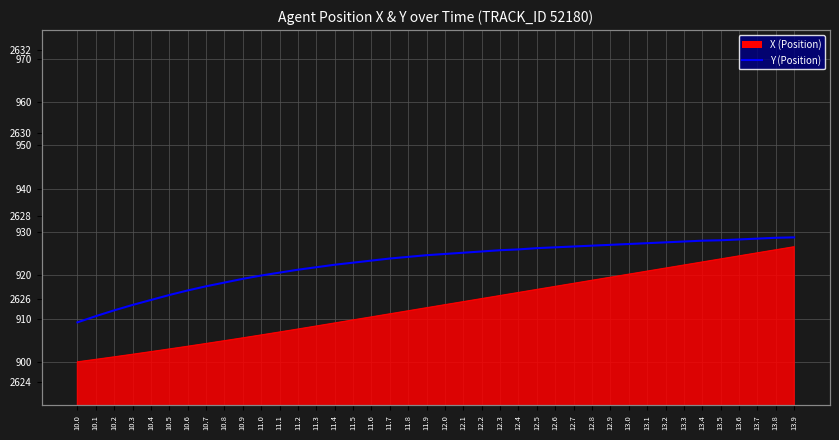

True or false: the data shows 2627.4 at 13.2.

True